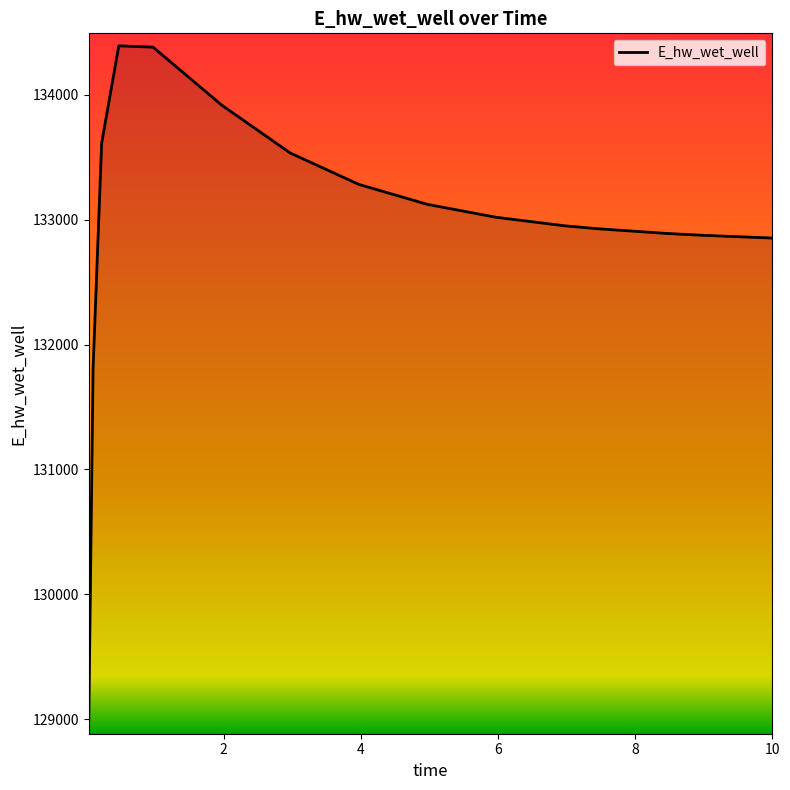

What is the greatest value displayed?

134392.5